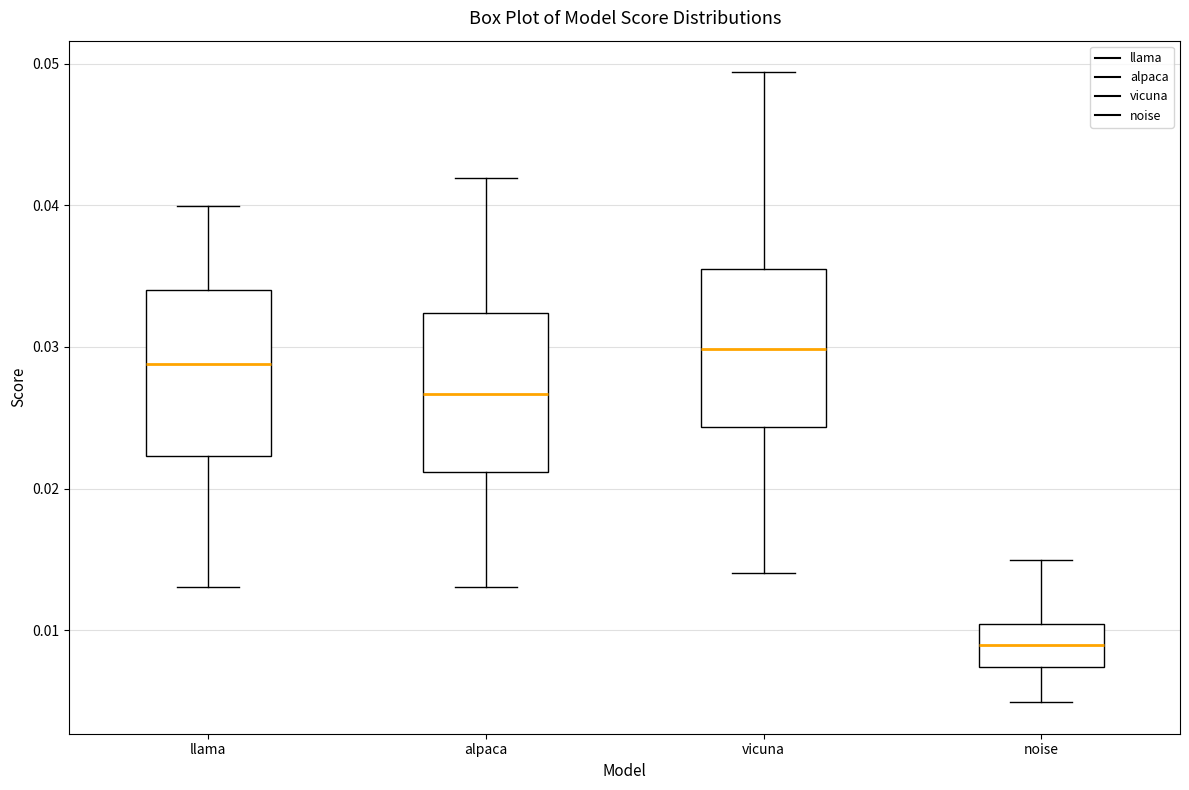

Which box's median line is the lowest?

noise